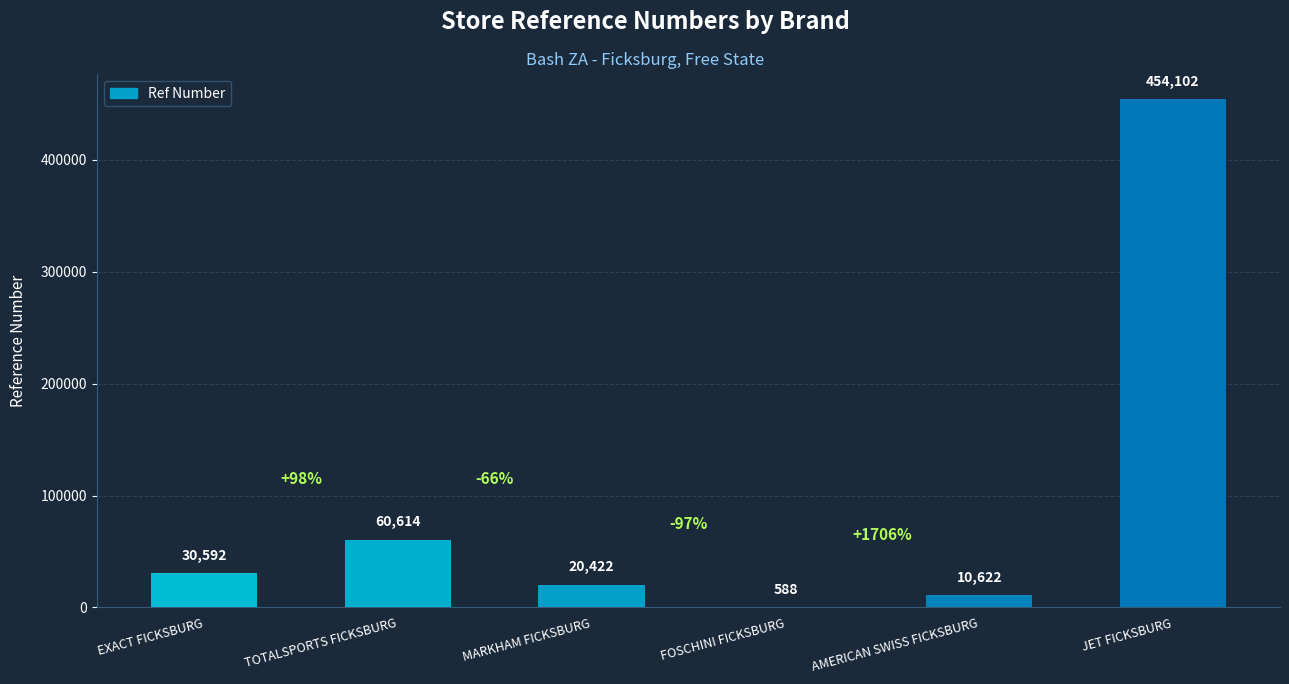

Does the chart contain stacked bars?

No